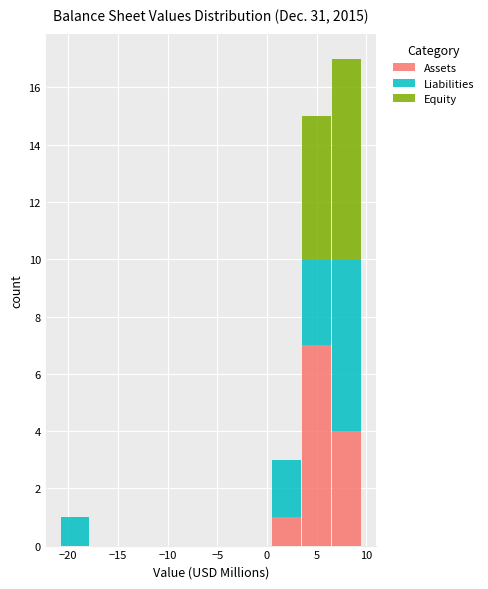

What is the total height of the stacked bar covering 0.5 to 3.5 on the x-axis? Neither the bar edges nor the heights are printed on the chart, so give them approximately, as read against the axes.

3